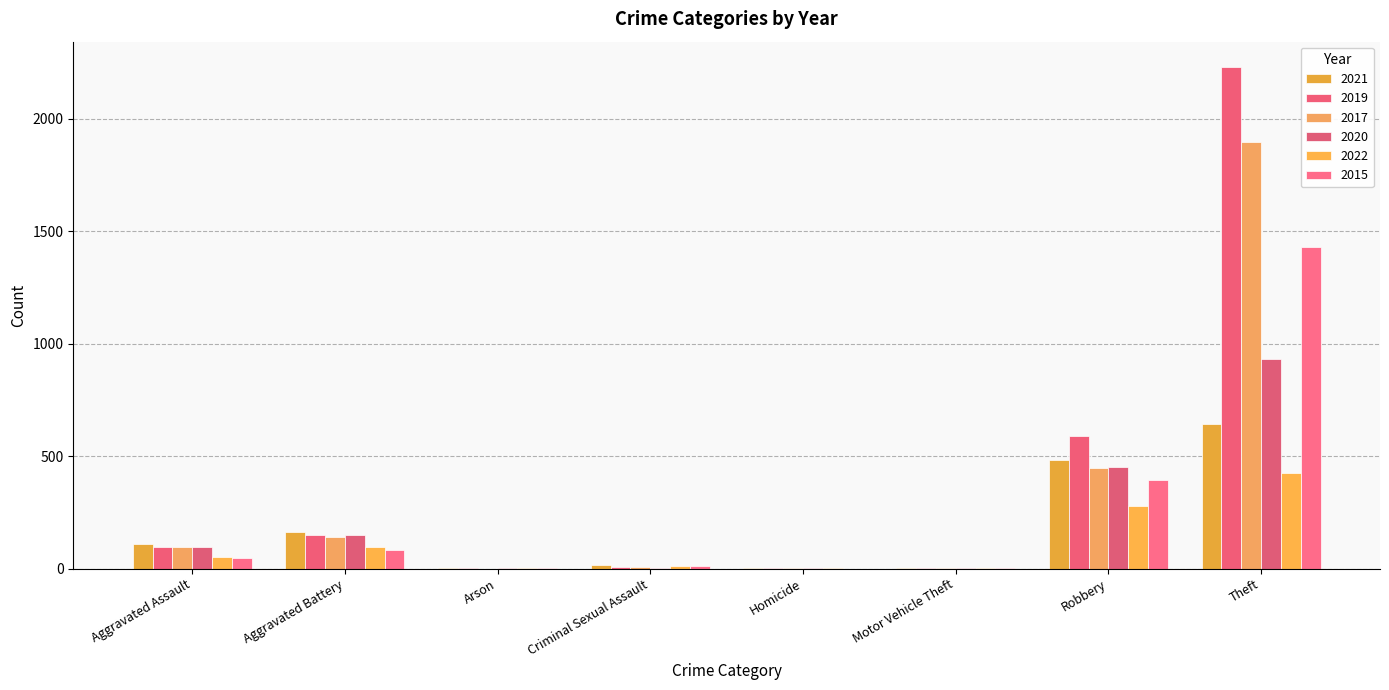

List the series in order of their peak value, highest first.

2019, 2017, 2015, 2020, 2021, 2022